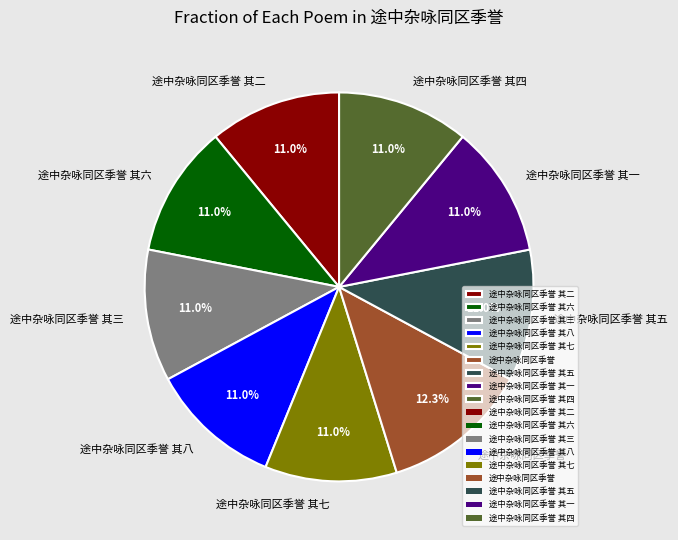

To the nearest percent, what portion does 途中杂咏同区季誉 represent?

12%